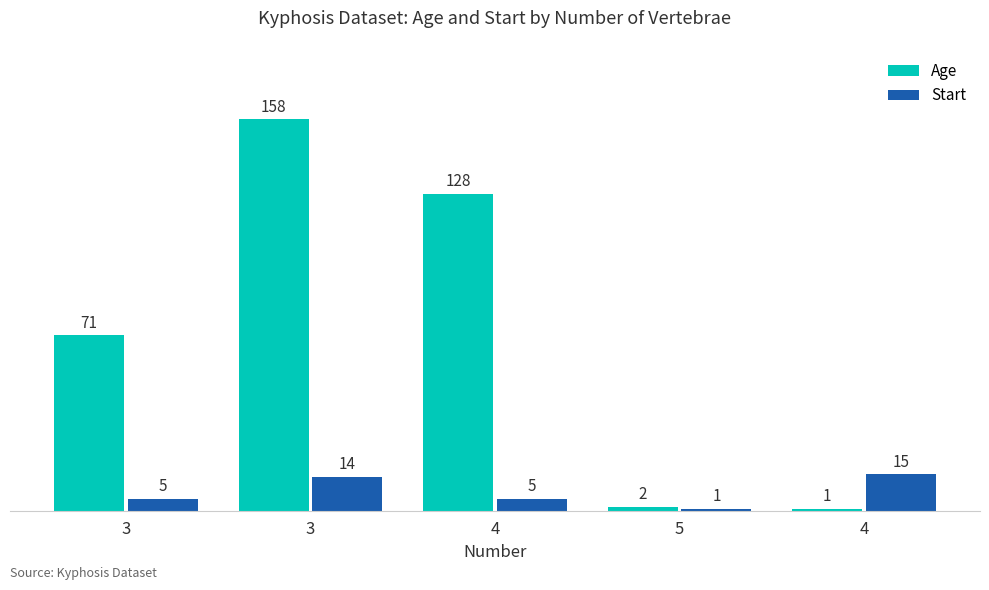

How many bars are there in each group?

2